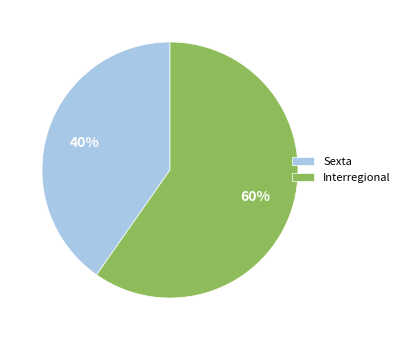

Is Interregional the majority of the pie?

Yes